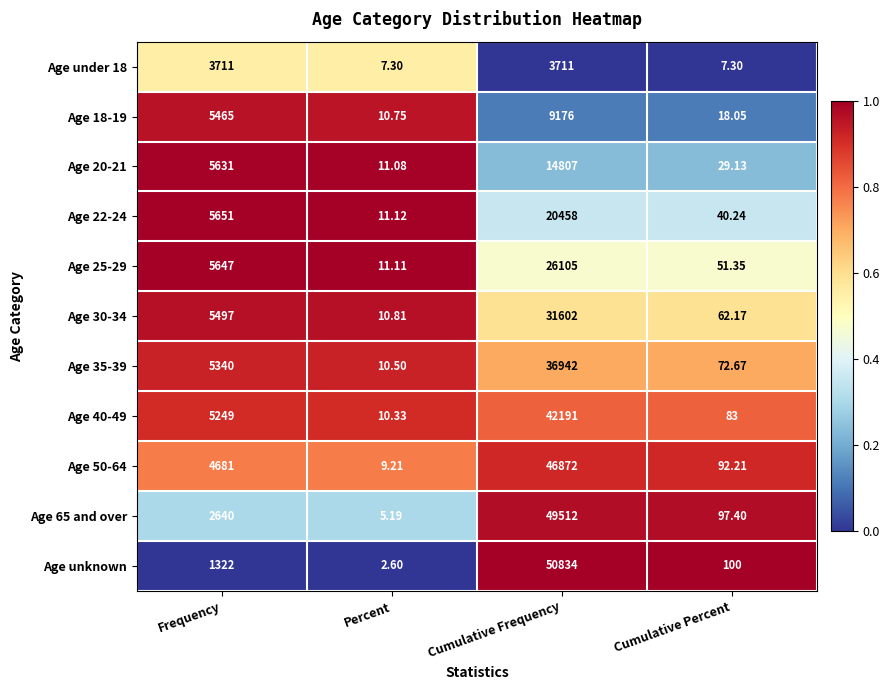

At Cumulative Frequency, list the series in order from smallest to largest.

Age under 18, Age 18-19, Age 20-21, Age 22-24, Age 25-29, Age 30-34, Age 35-39, Age 40-49, Age 50-64, Age 65 and over, Age unknown